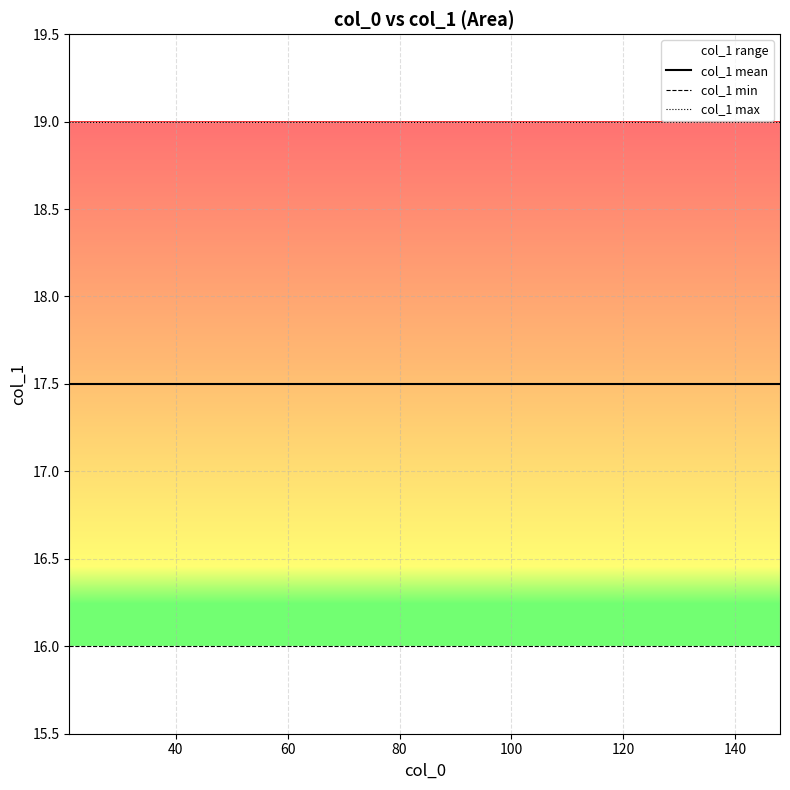

Which has a higher value, 23 or 25?

25